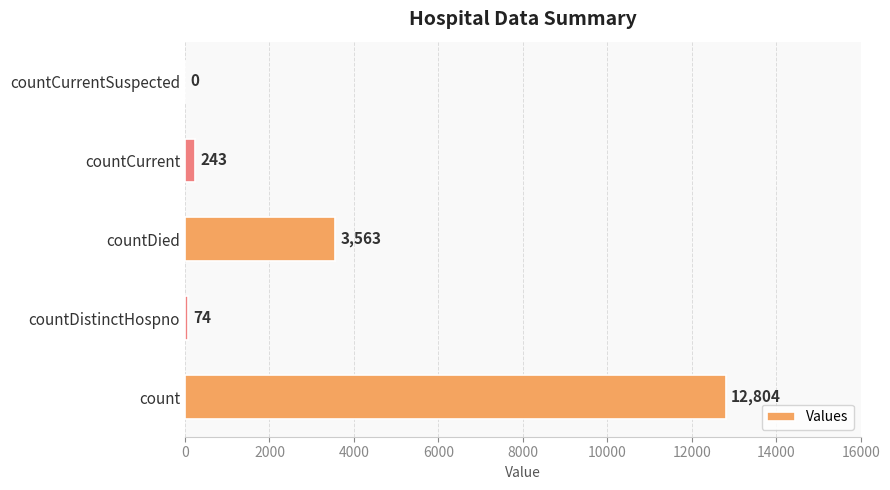

At which label is the value closest to 6402?

countDied